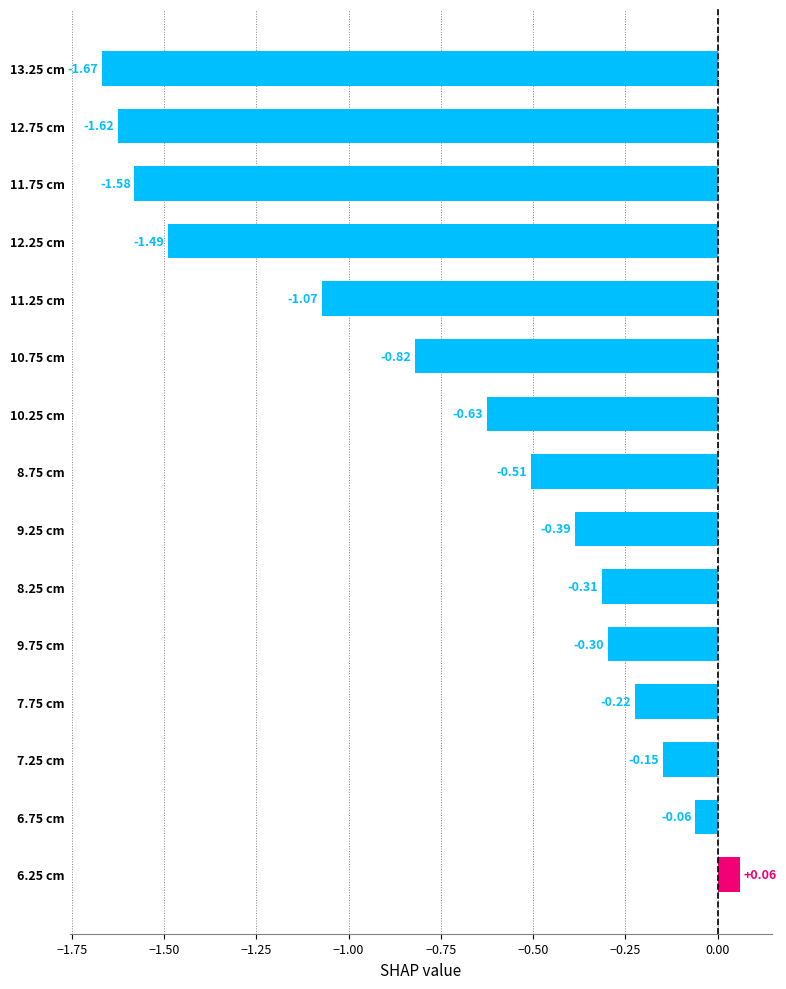

What is the average value?

-0.7